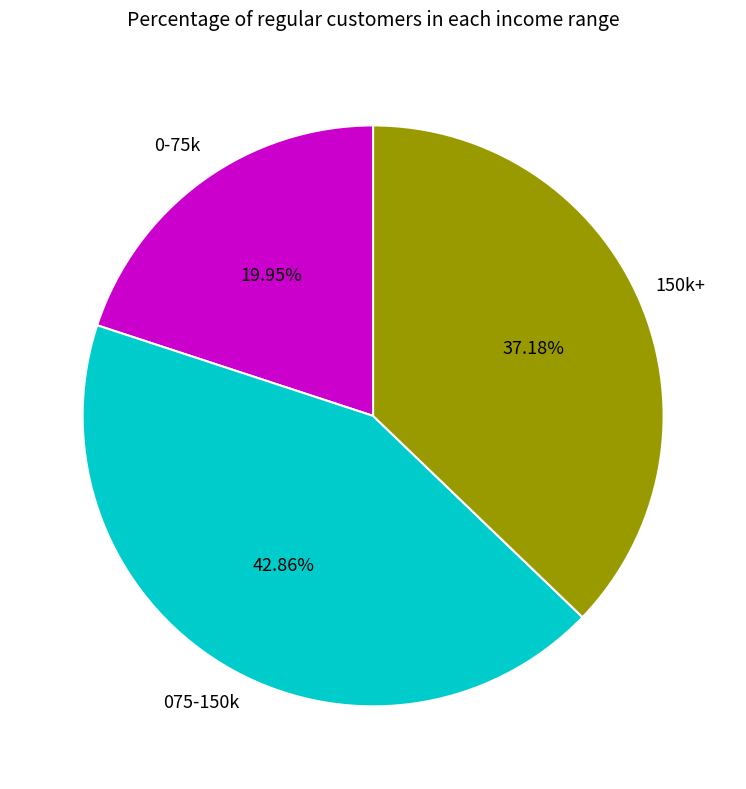

Is there any slice that represents more than half of the pie?

No